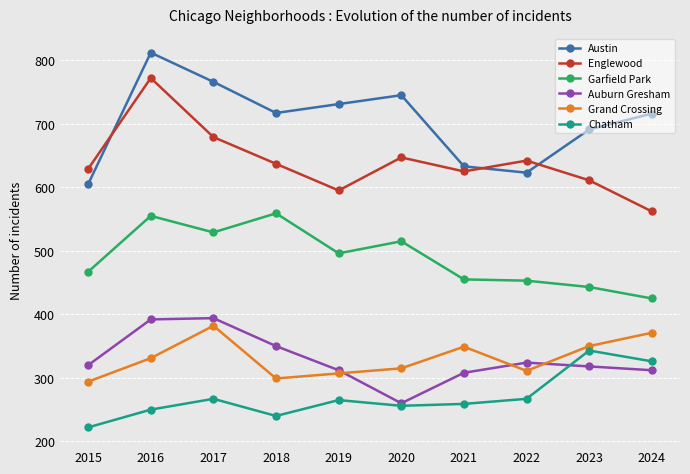

What is the difference between the maximum and minimum values in the Englewood series?

210